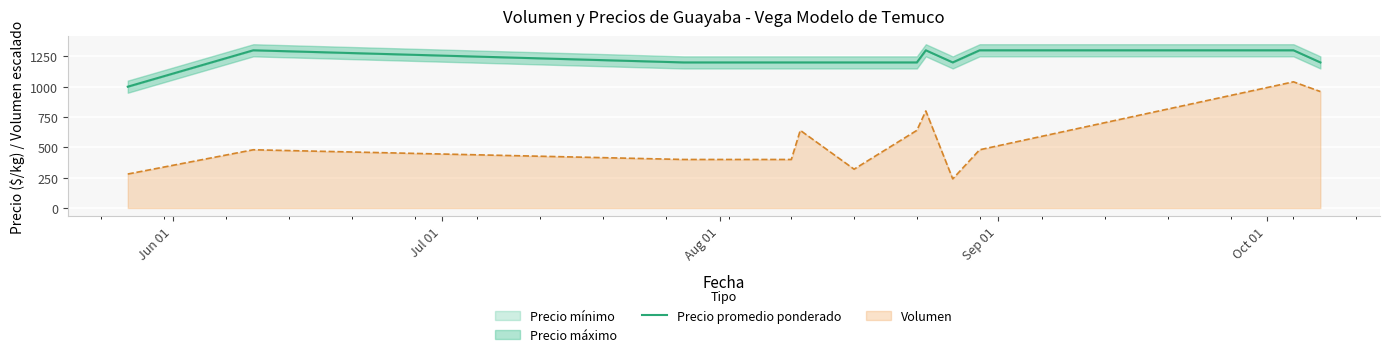

What is the lowest value of the Volumen series?

240